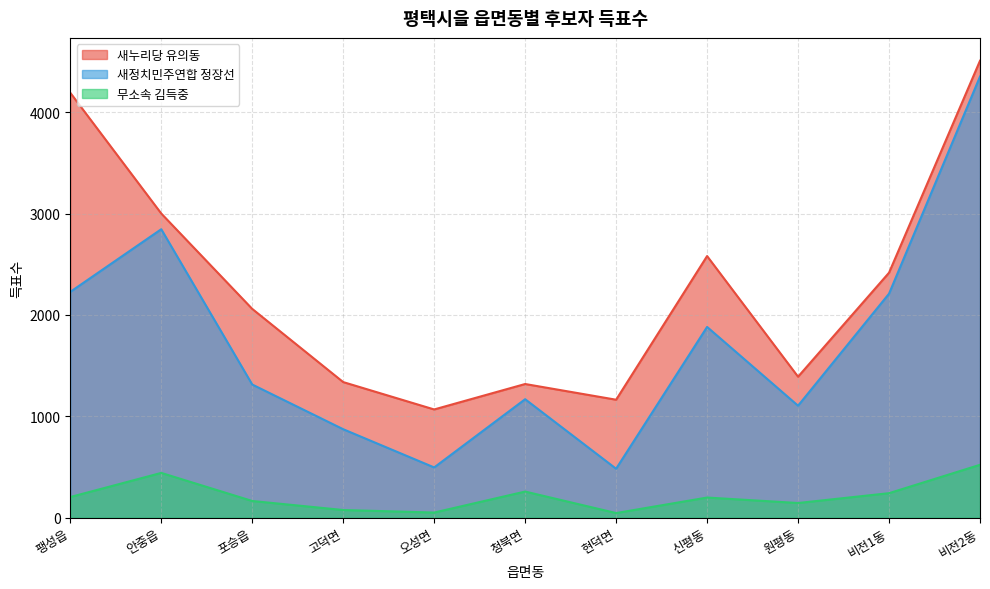

What is the label of the 7th point from the right?

오성면